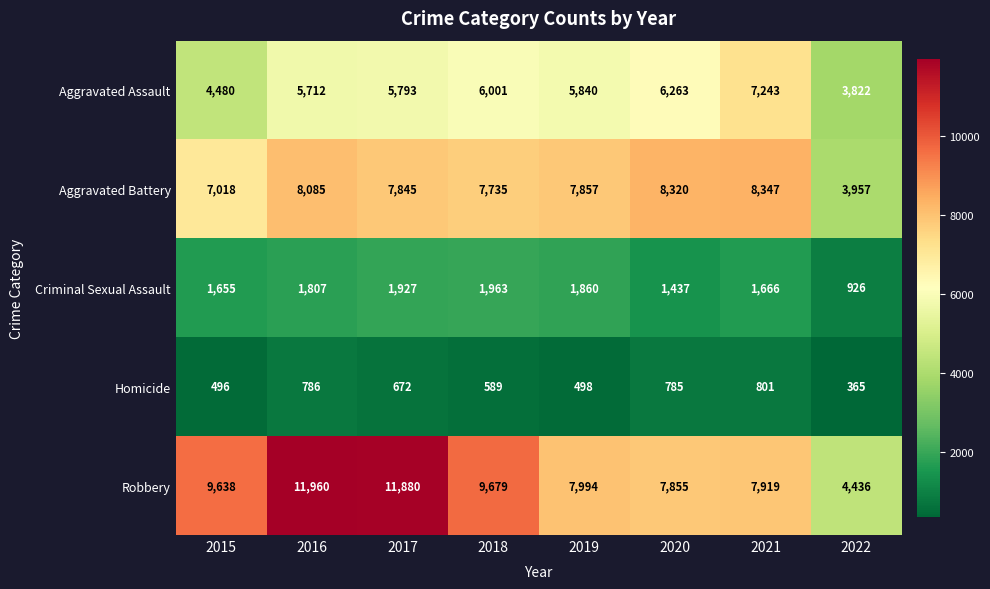

Which series has the largest range (max minus min)?

Robbery